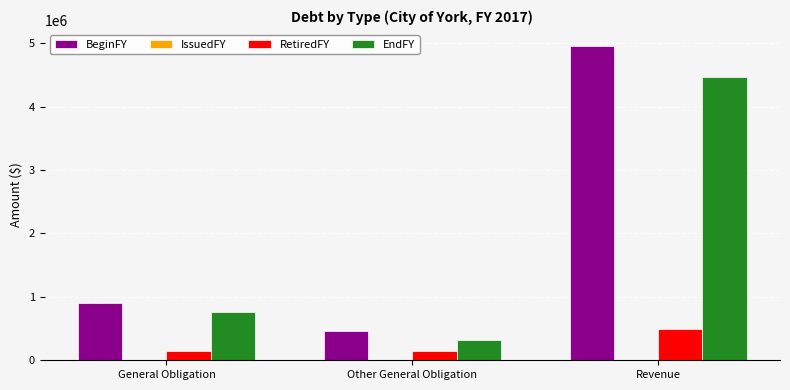

What is the label of the 2nd bar from the right?

Other General Obligation